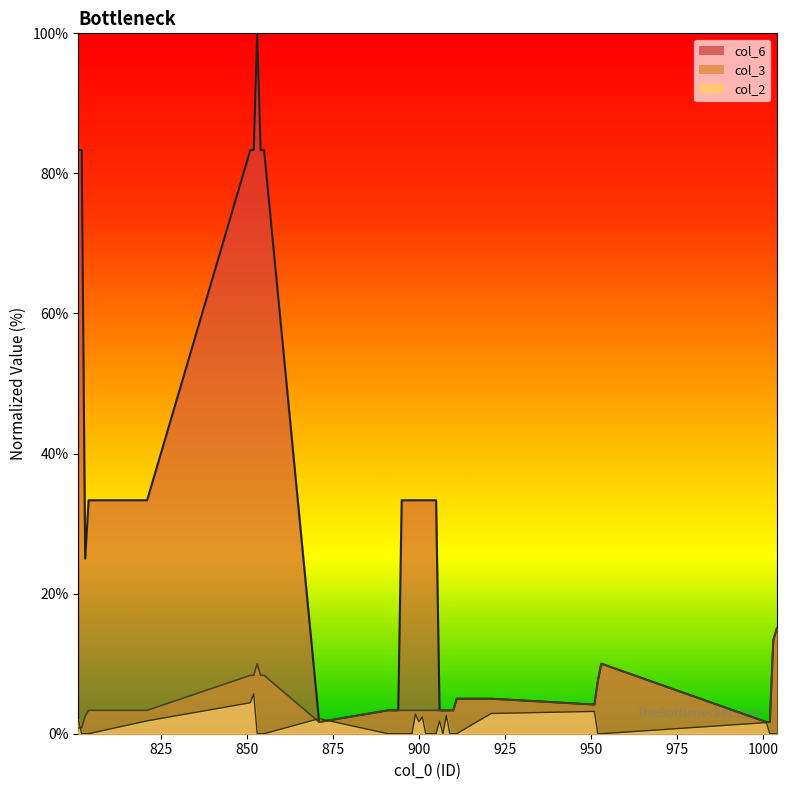

What is the approximate value of col_3 at 802?

0.8